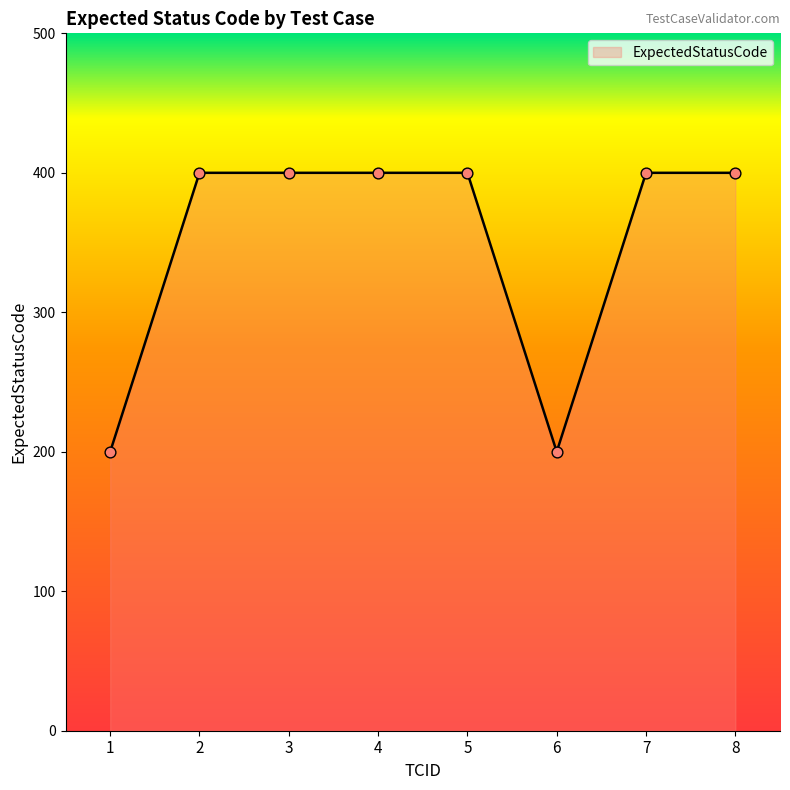

What is the change in value from 1 to 4?

+200